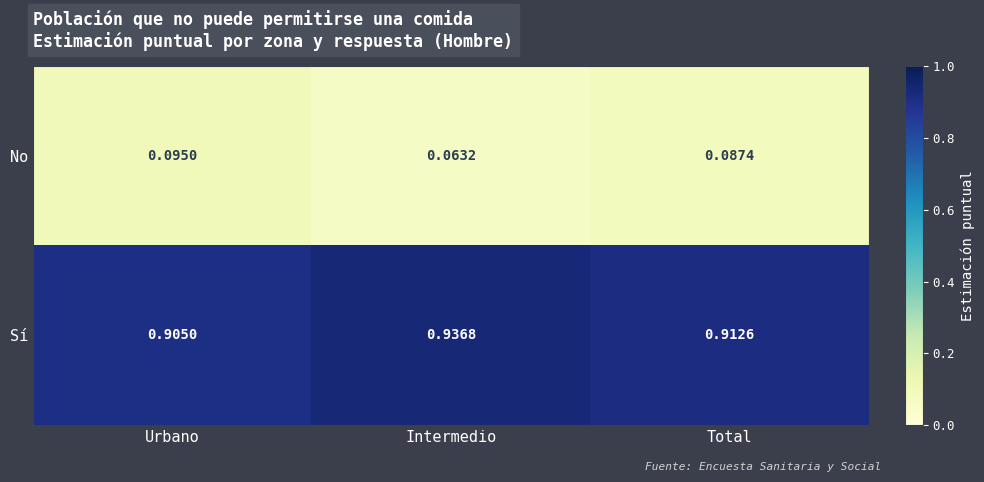

At which label is No closest to 0?

Intermedio